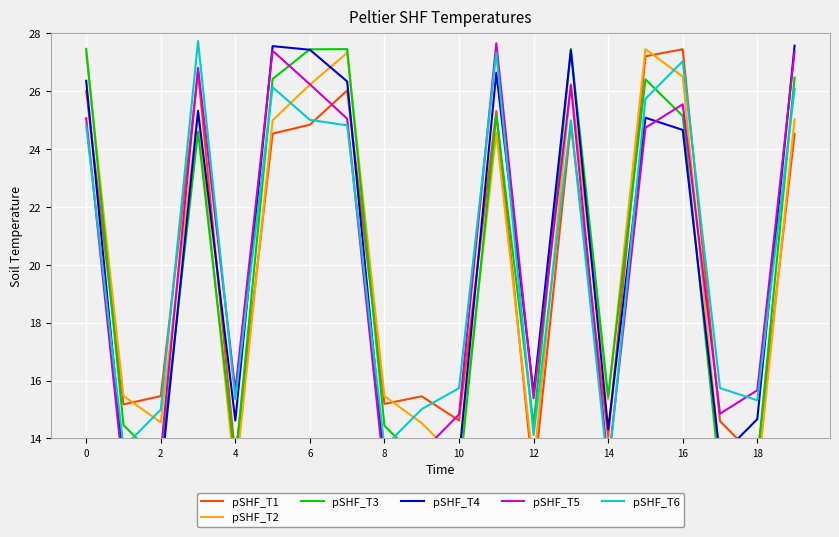

True or false: pSHF_T6 has more than 1 points higher than both neighbors.

True